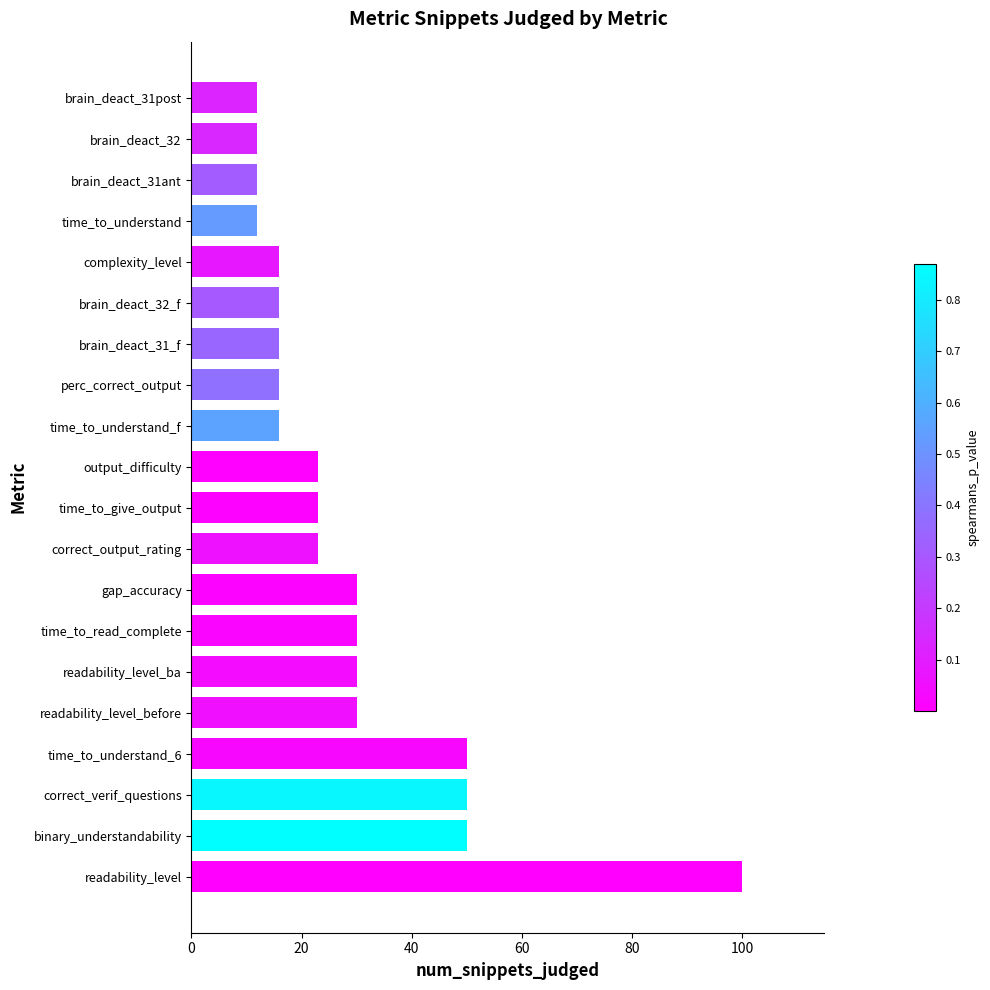

What is the average value?

28